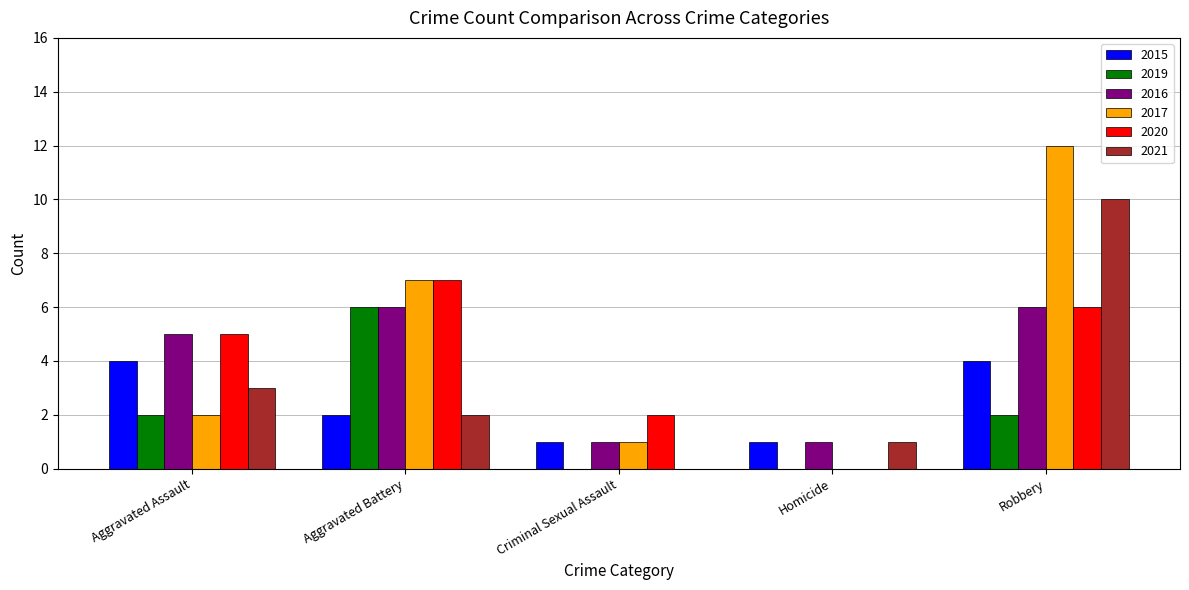

Count the 2015 values in the range 1 to 4.

5